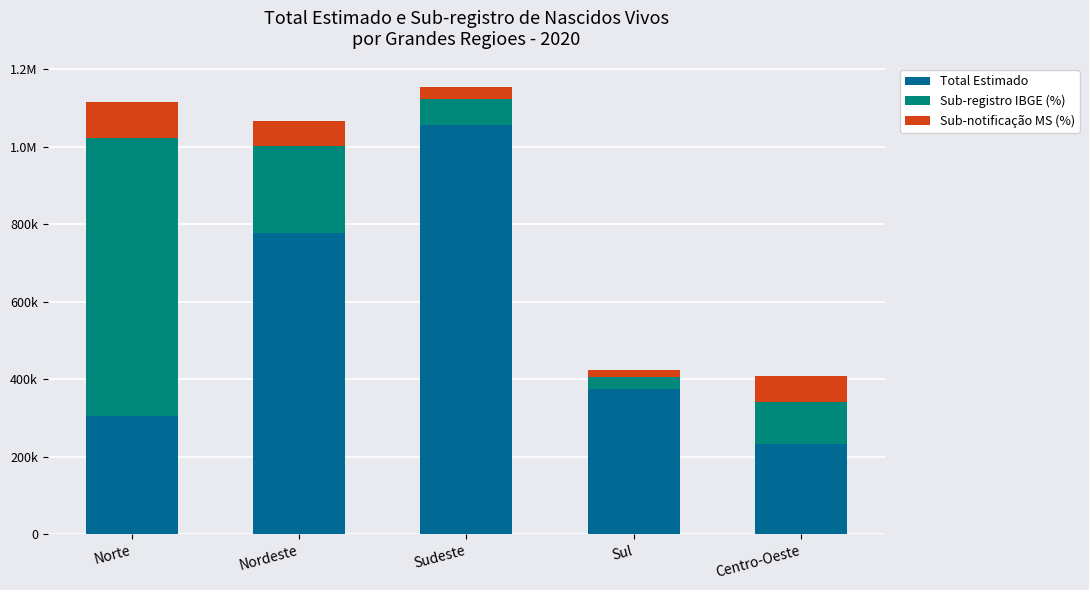

What are all the series names shown in the legend?

Total Estimado, Sub-registro IBGE (%), Sub-notificação MS (%)